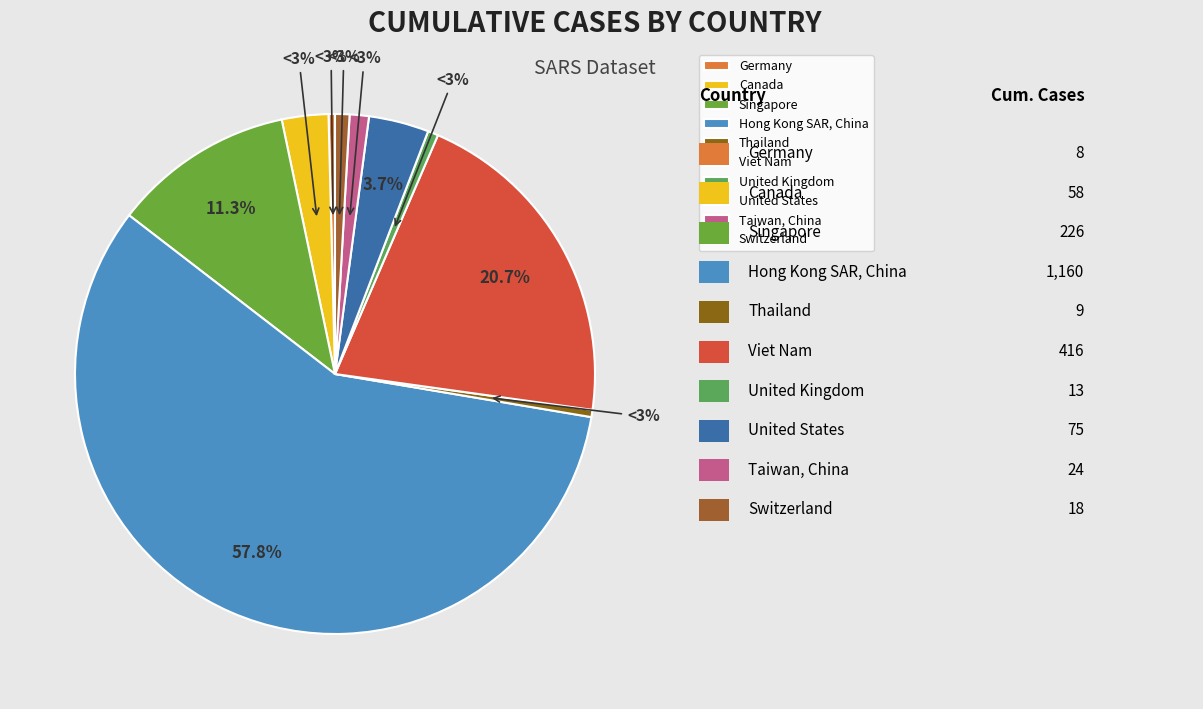

Which category accounts for the majority?

Hong Kong SAR, China